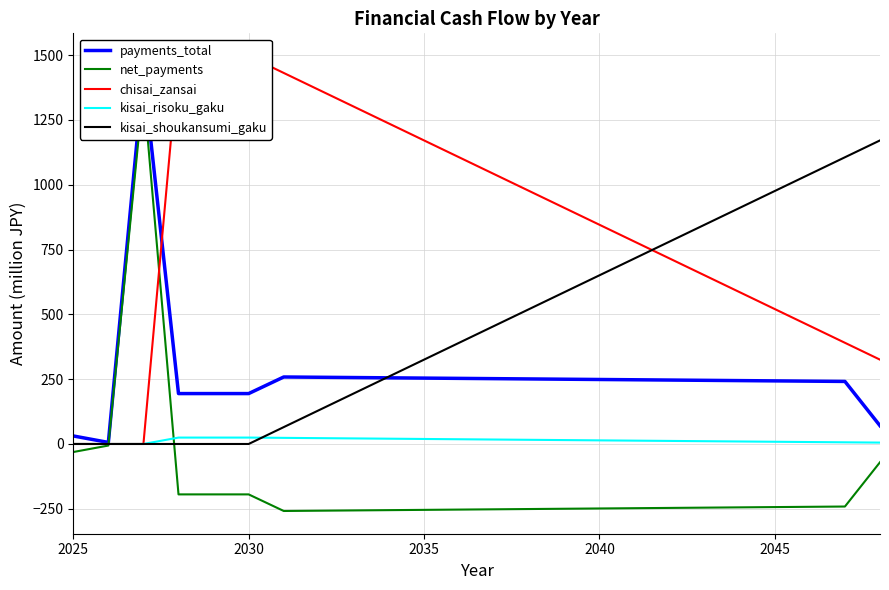

The kisai_shoukansumi_gaku series shows 933.2 at 2040. True or false?

False